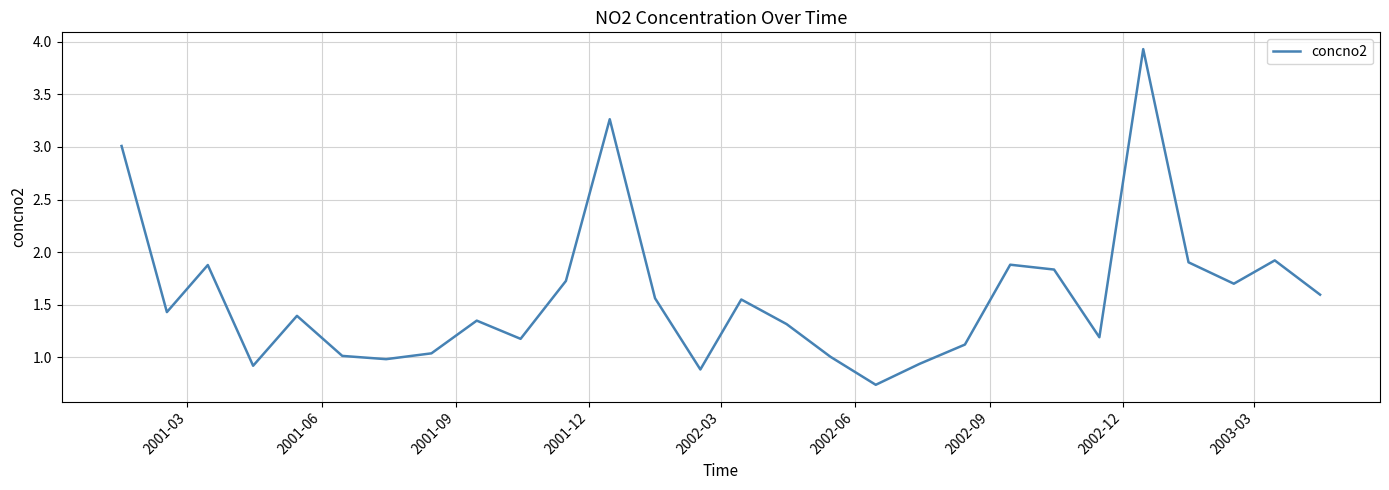

What is the difference between the maximum and minimum values?

3.2